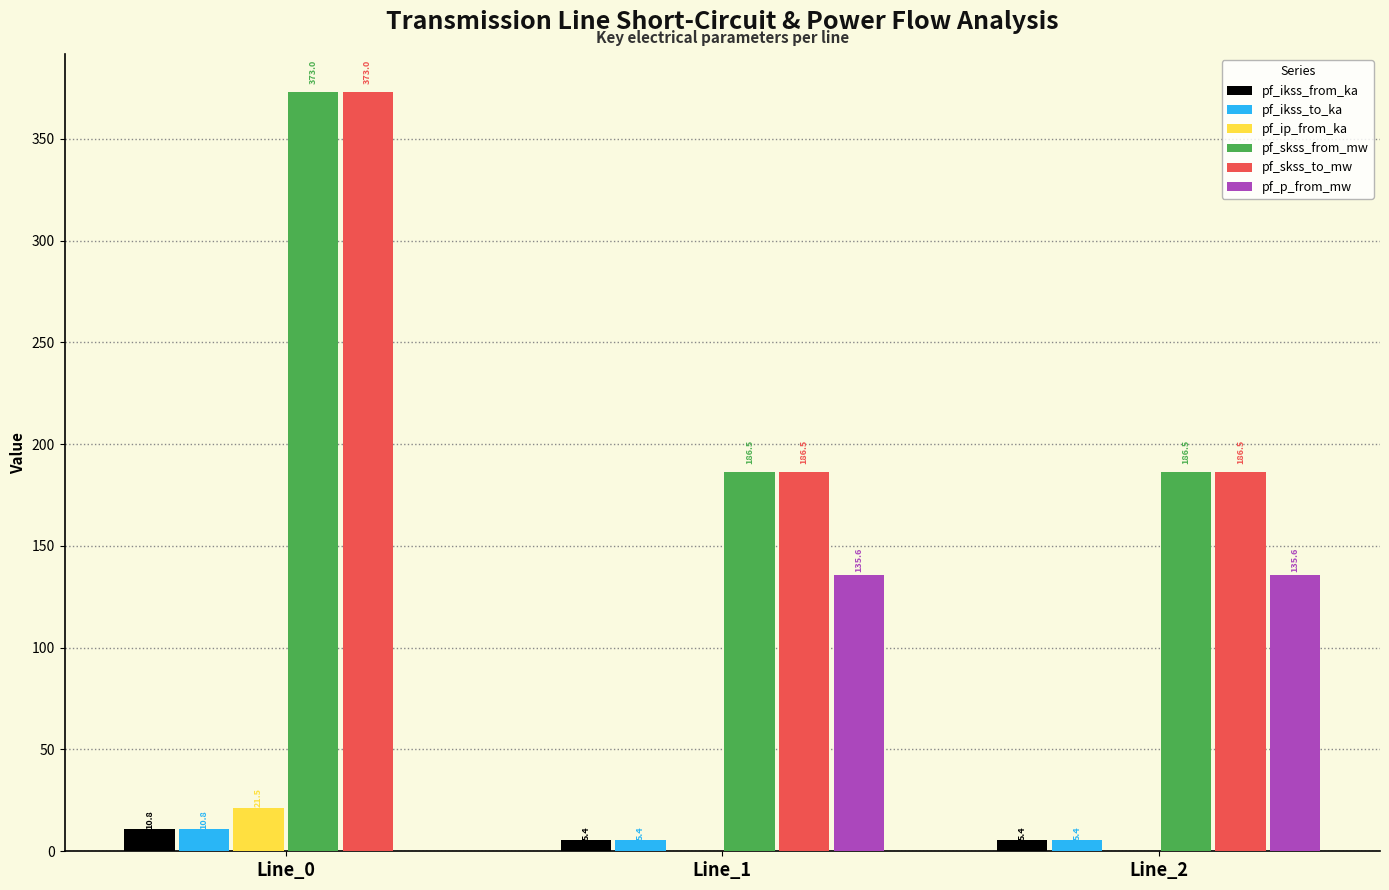

Is the value of pf_skss_from_mw at Line_0 greater than the value of pf_skss_to_mw at Line_2?

Yes